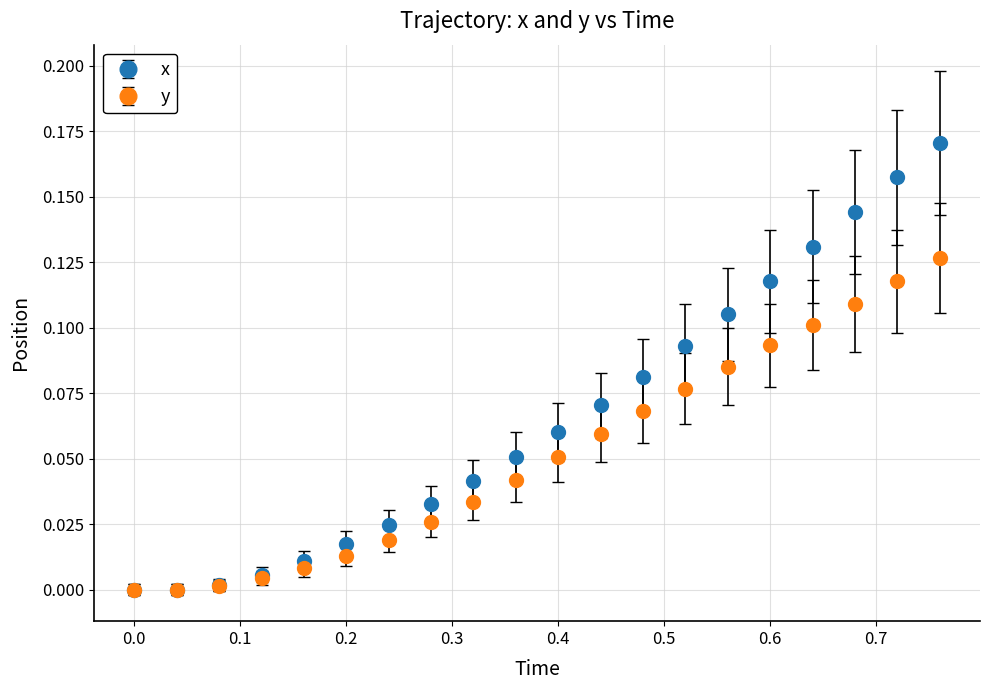

Which series has the largest total across all categories?

x